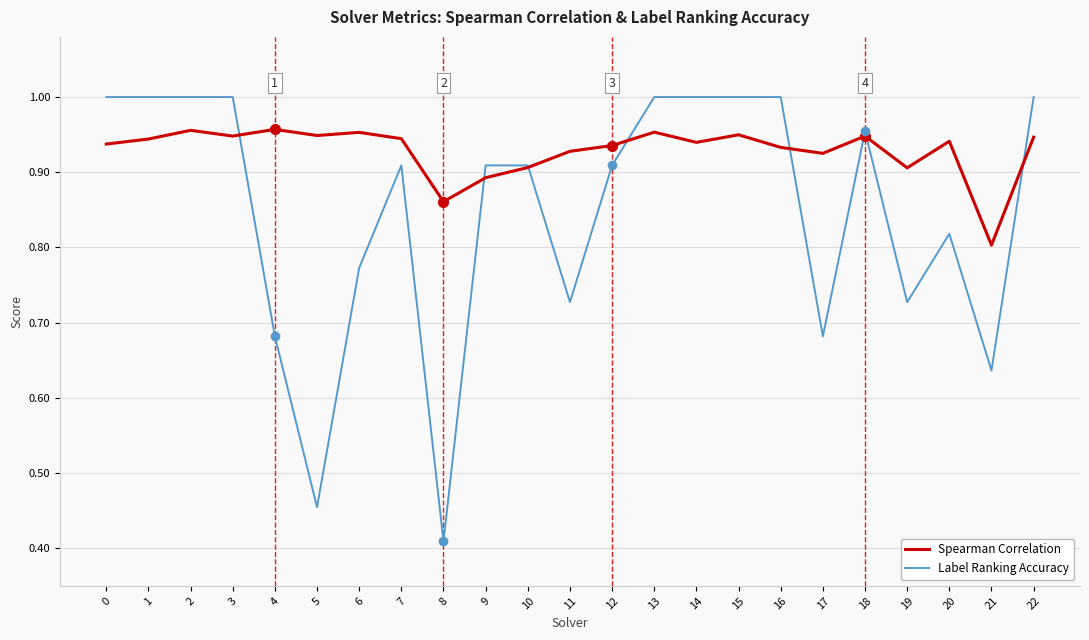

Which series has the widest spread of values?

Label Ranking Accuracy